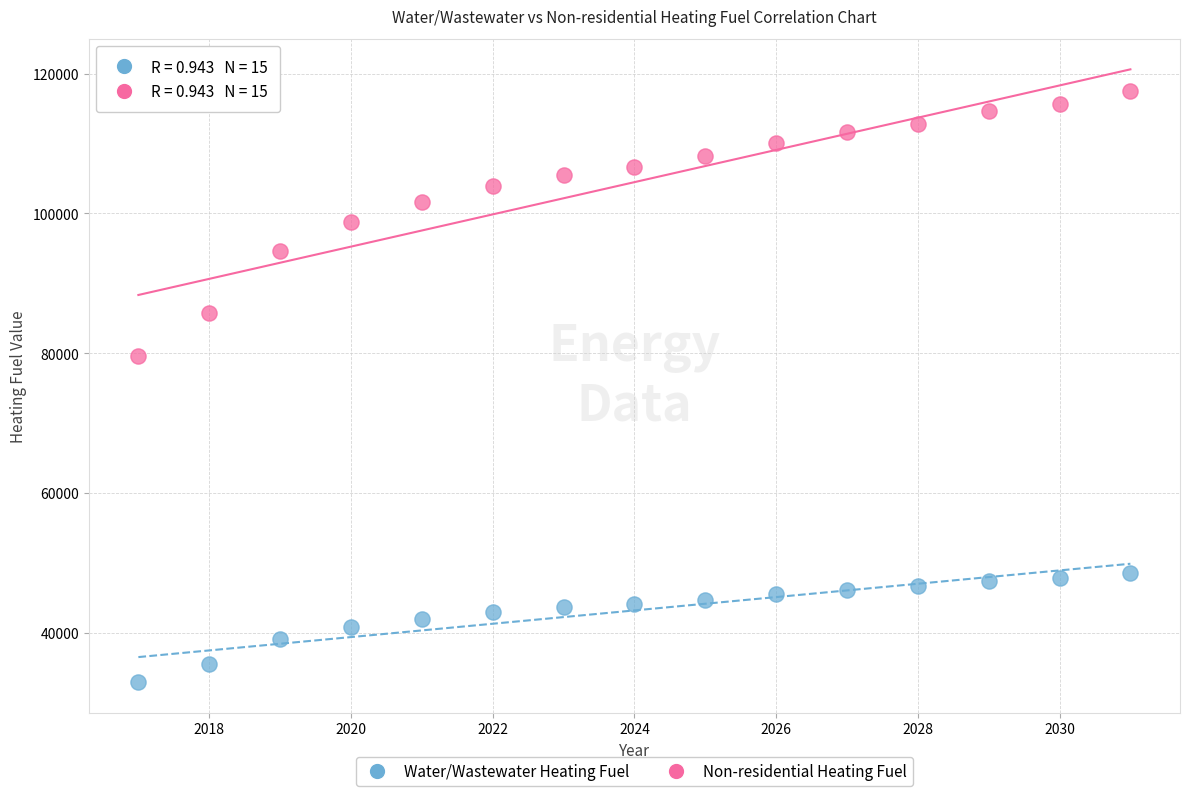

Which series contains the lowest Y value?

Water/Wastewater Heating Fuel